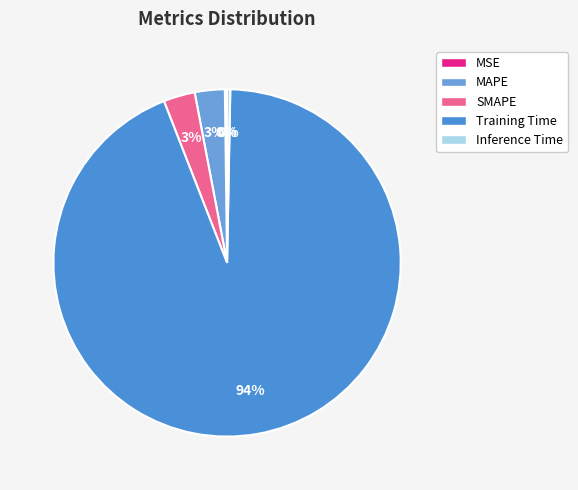

Is Training Time the majority of the pie?

Yes